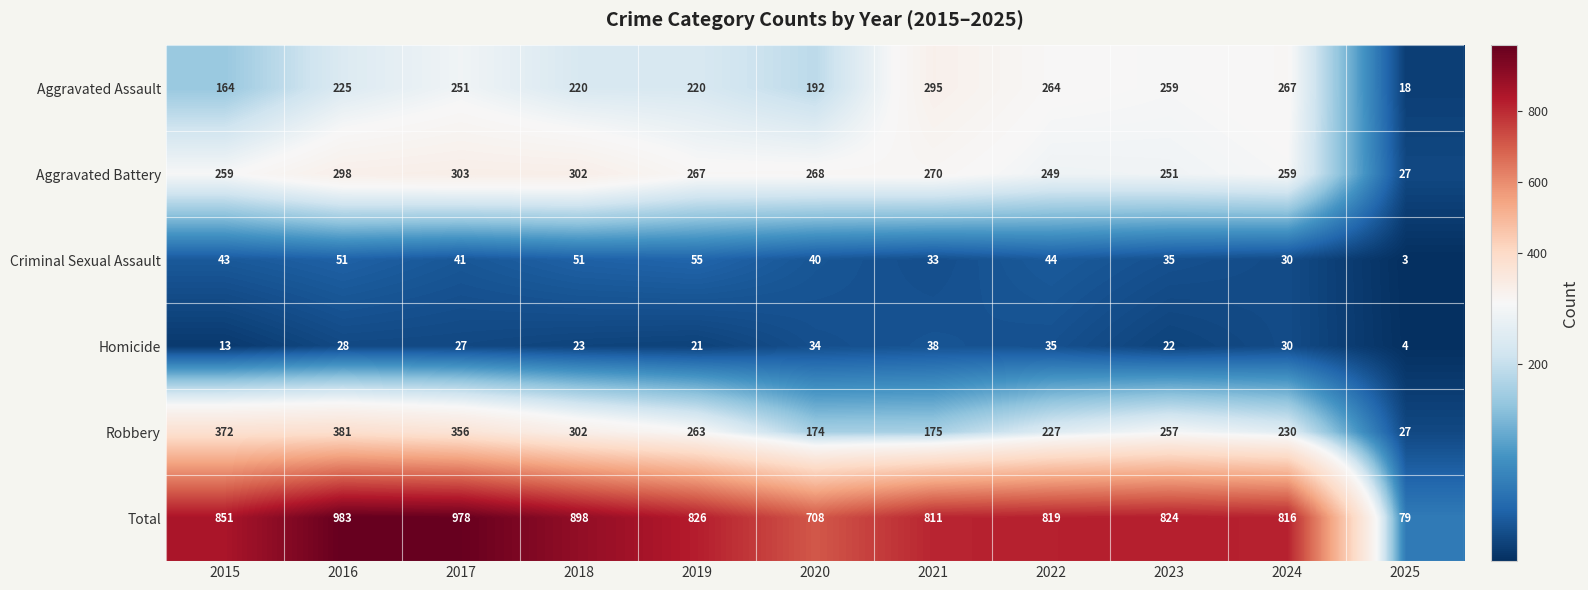

How many distinct data groups are displayed?

6